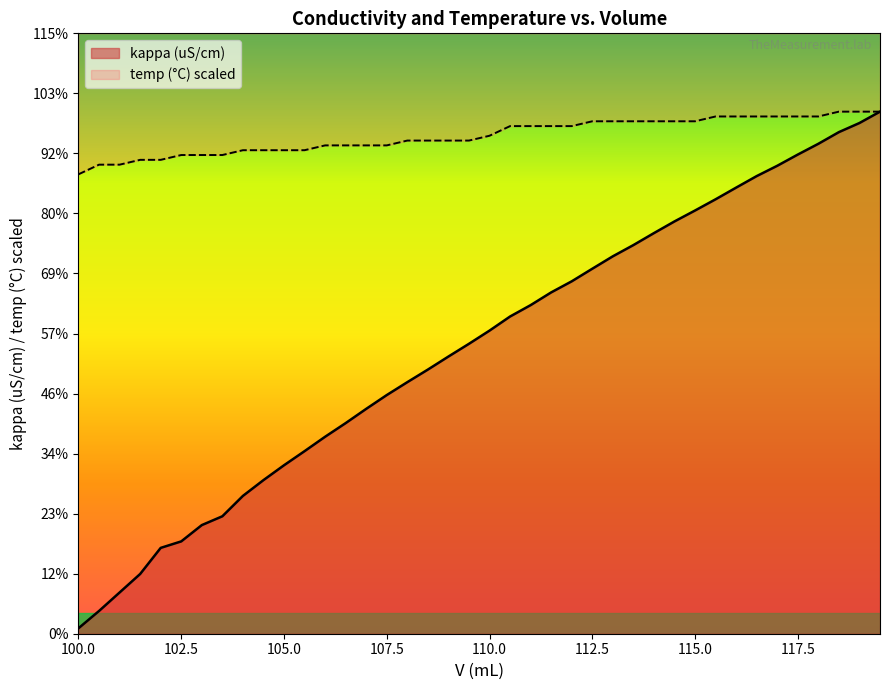

True or false: temp (°C) has more than 0 interior local peaks.

False